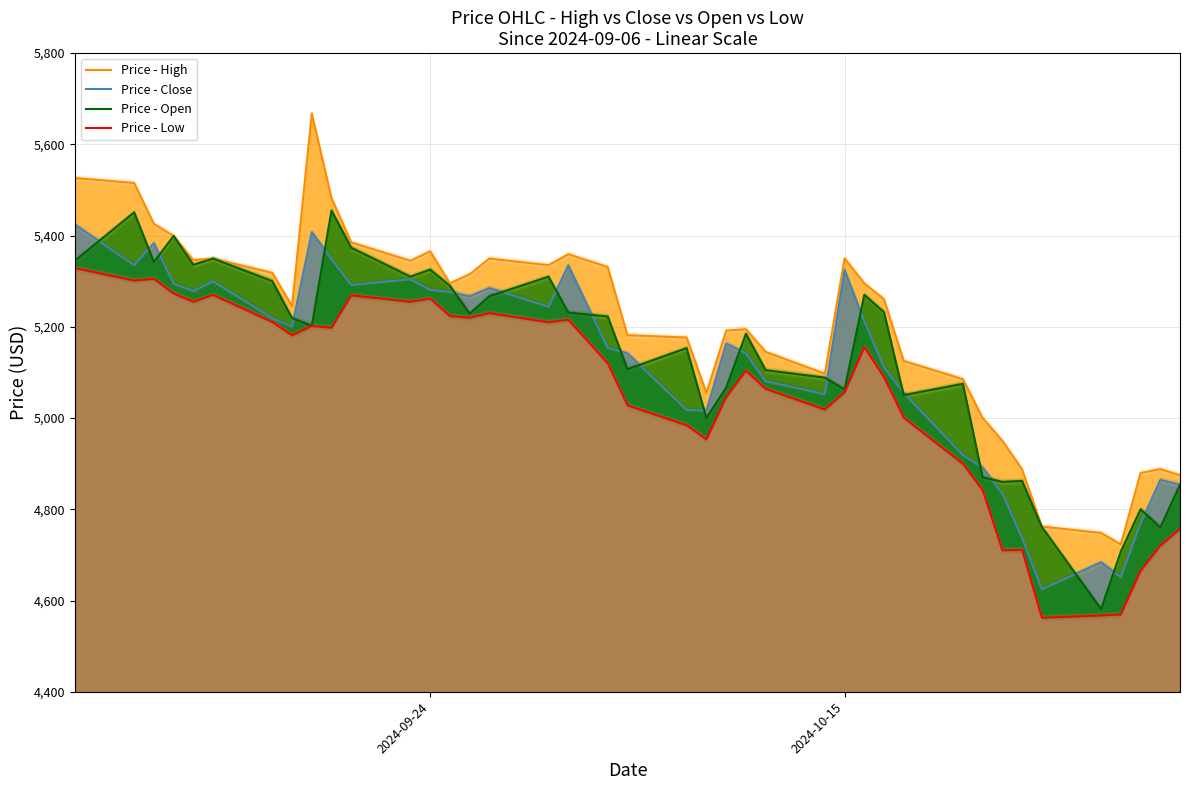

What is the maximum value for Price - Low?

5328.8